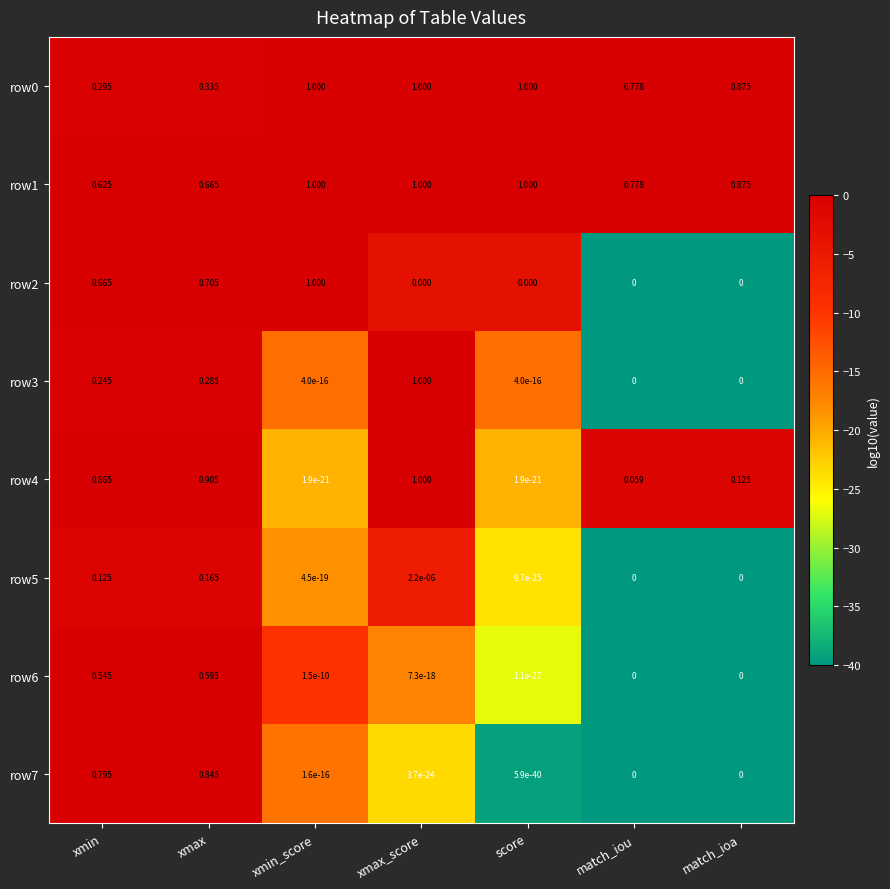

Is the value of row3 at xmax_score greater than the value of row7 at match_ioa?

Yes